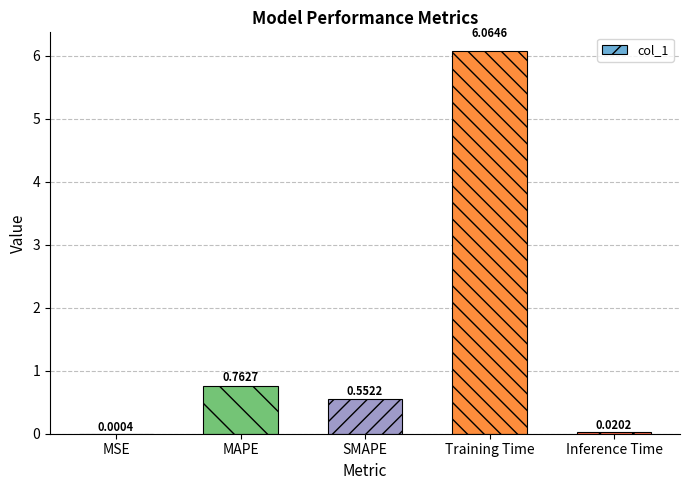

What is the sum of all values?

7.4